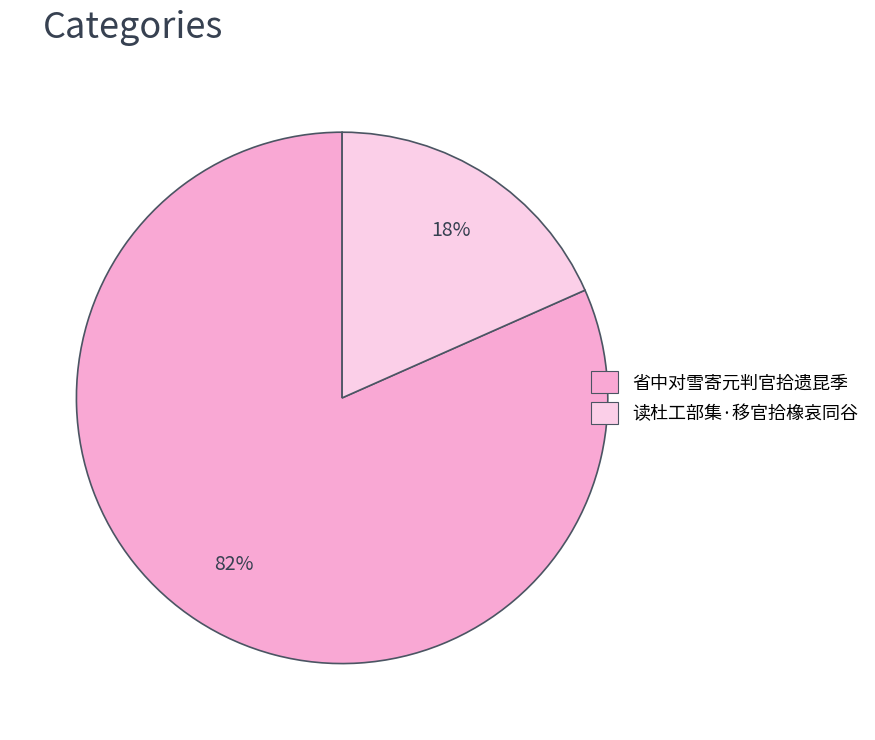

To the nearest percent, what is the average slice percentage?

50%